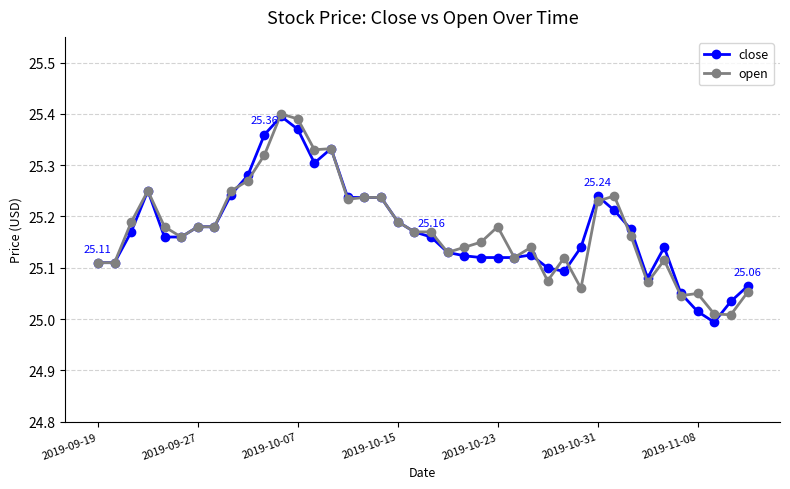

True or false: close has more than 0 points higher than both neighbors.

True